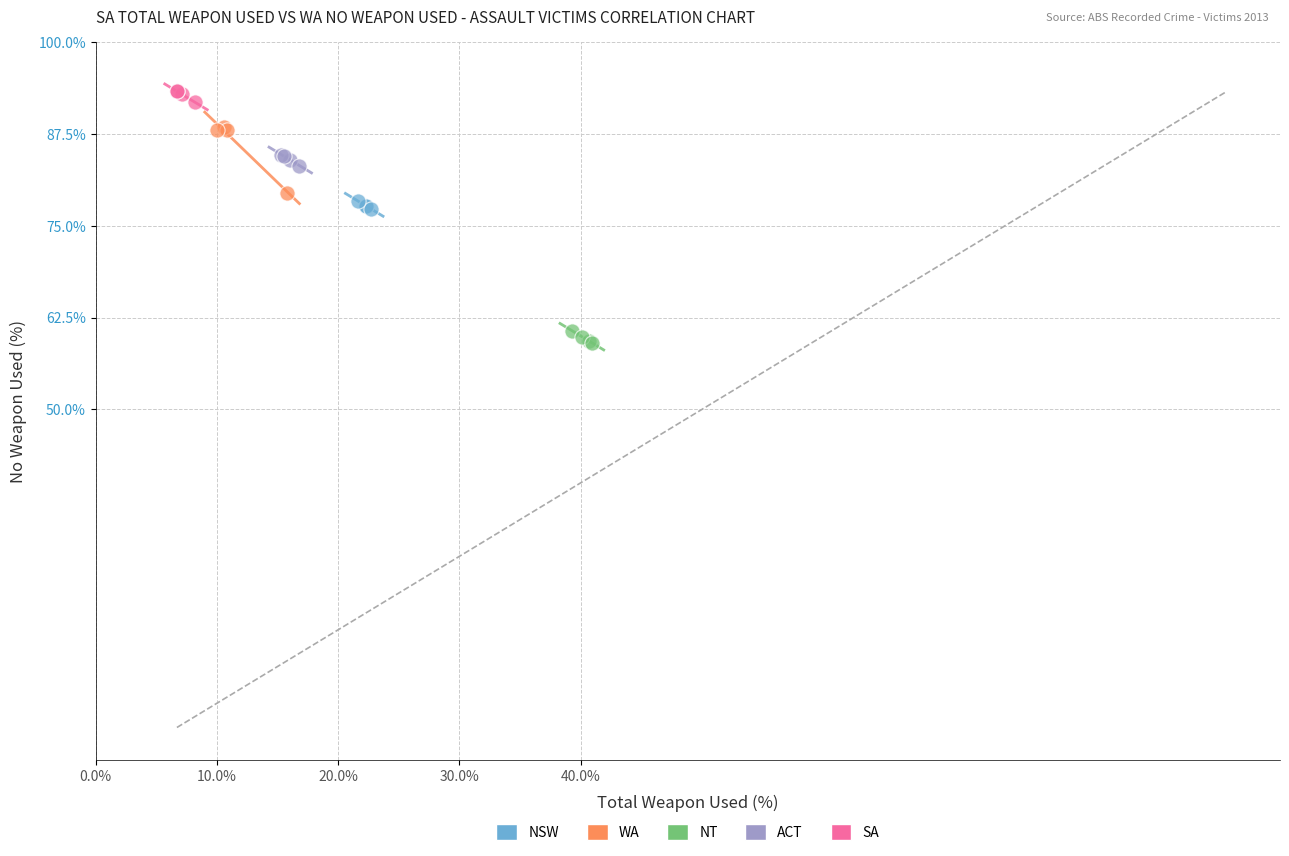

Which series reaches the maximum Y coordinate?

SA